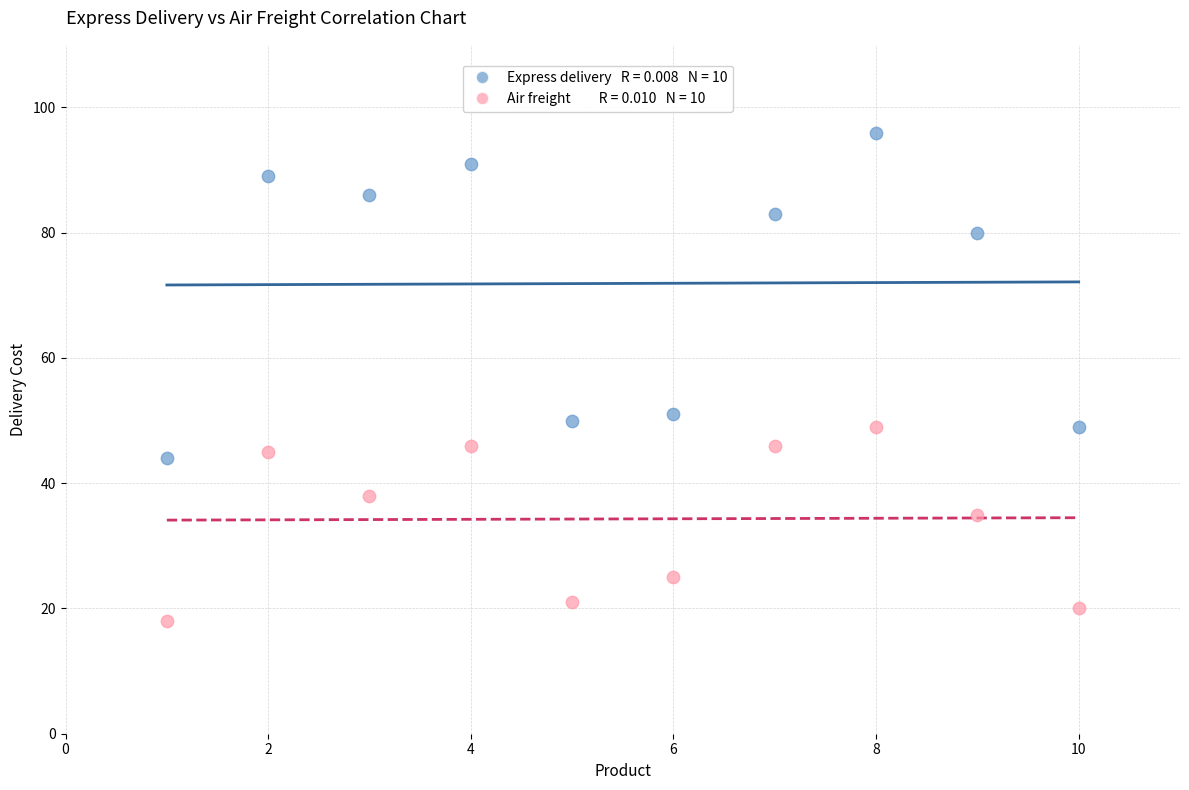

Across all data points, what is the range of Y values (max minus min)?

78